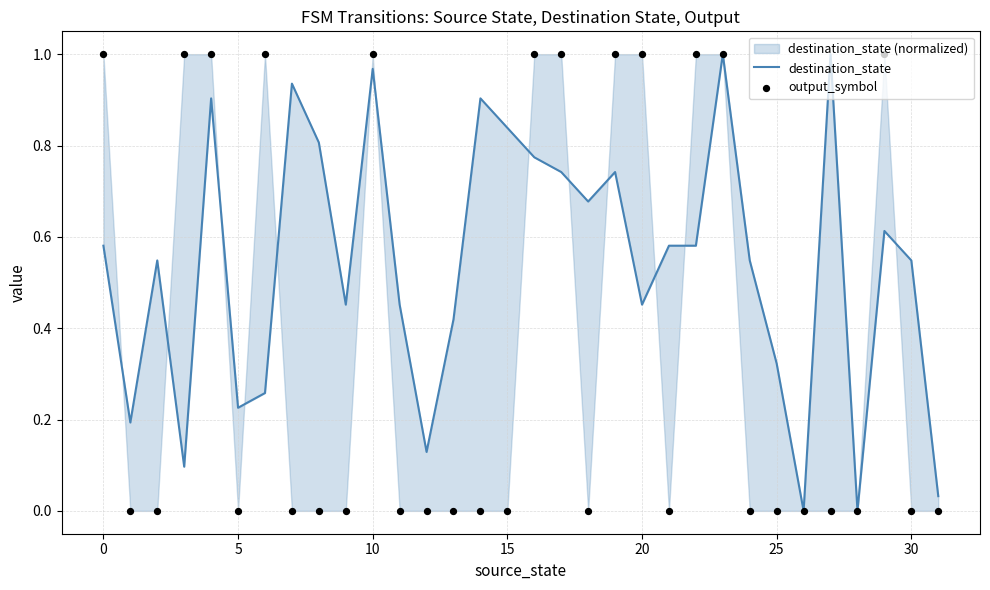

Which series has the widest spread of Y values?

destination_state